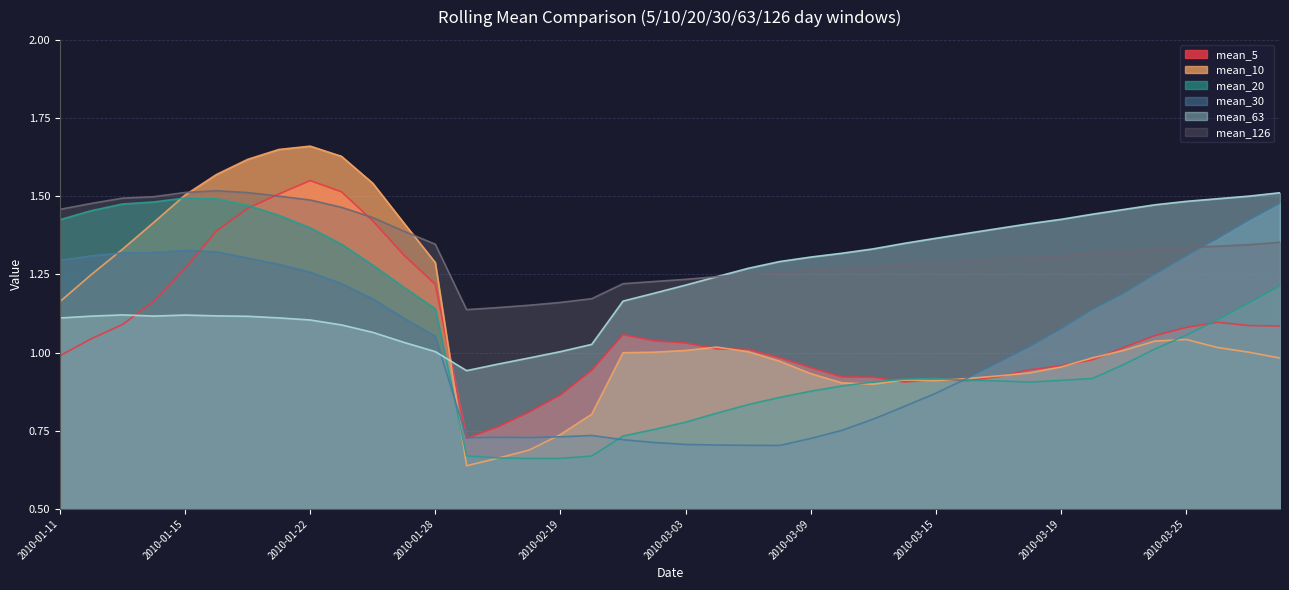

What position from the right is 2010-02-19?

24